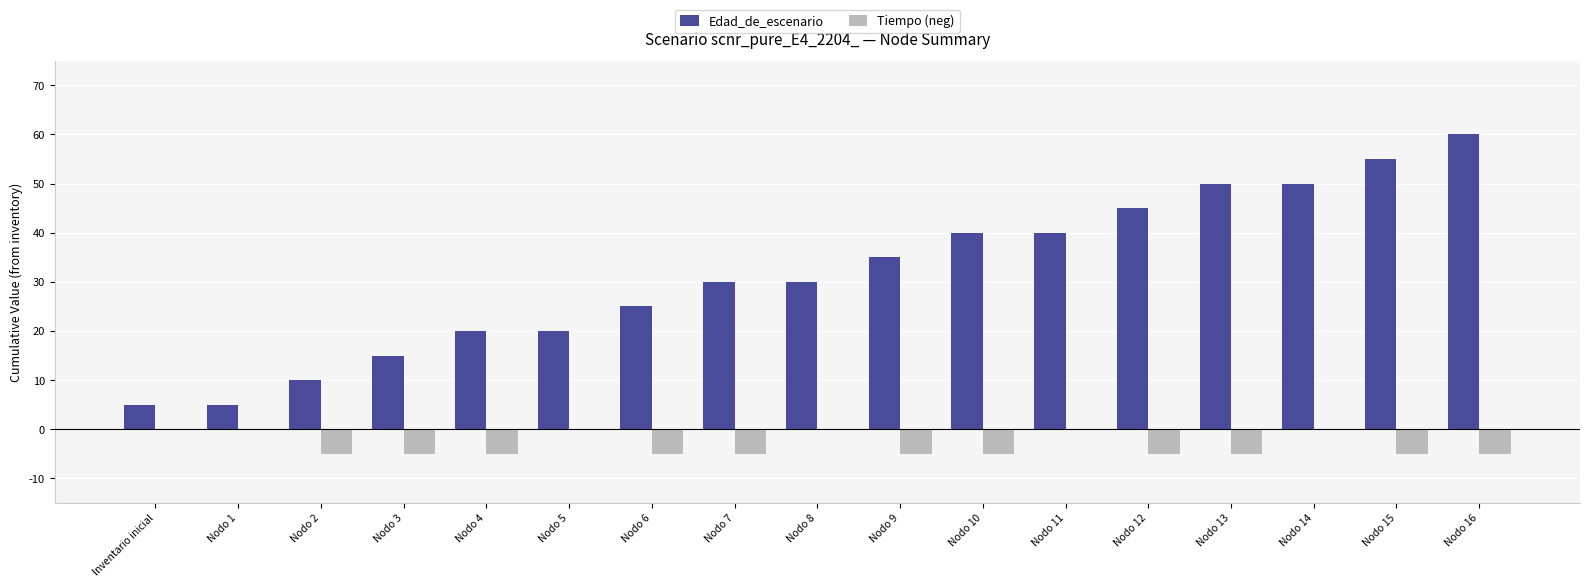

What is the approximate value of Tiempo (neg) at Nodo 2?

-5